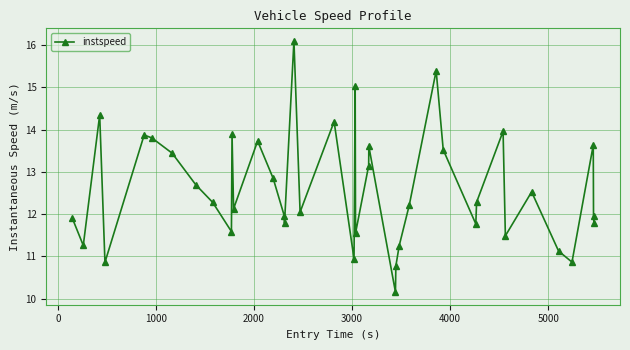

What is the sum of all values?

503.7